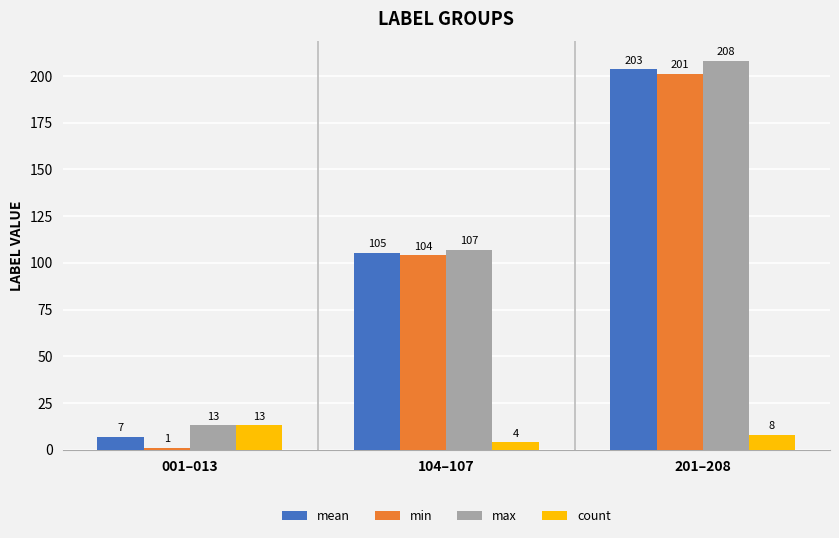

What is the difference between the second highest and minimum values in the count series?

4.0